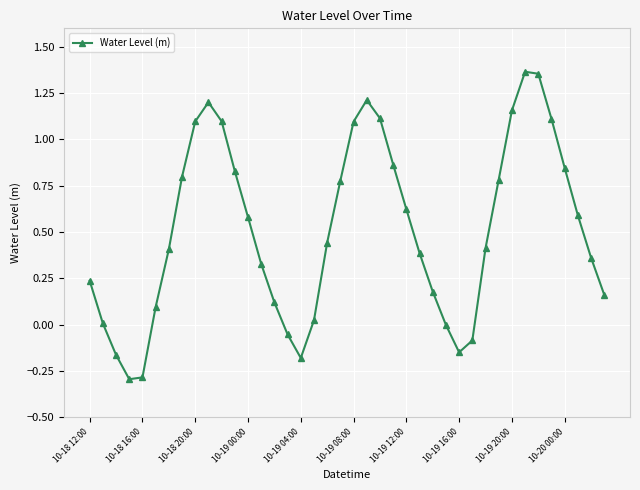

What is the smallest value displayed?

-0.3